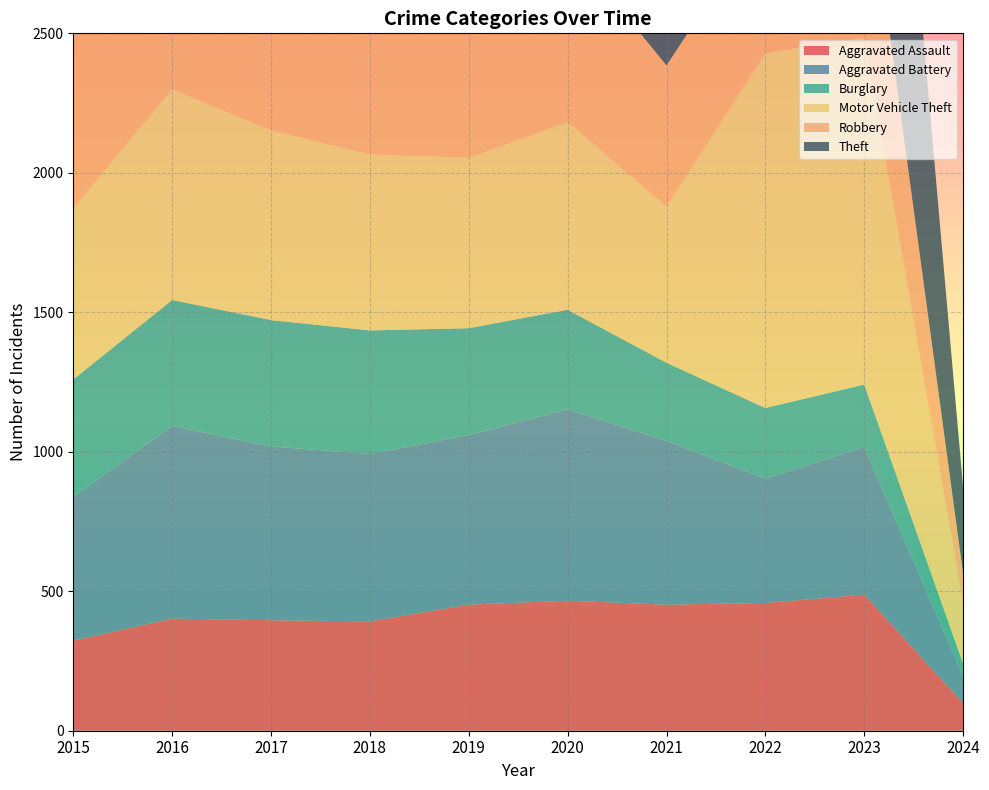

Reading left to right, transcribe all the data shown in this chart.

Aggravated Assault: 2015=323	2016=402	2017=396	2018=392	2019=452	2020=466	2021=452	2022=458	2023=488	2024=99
Aggravated Battery: 2015=515	2016=691	2017=623	2018=600	2019=608	2020=686	2021=587	2022=446	2023=529	2024=97
Burglary: 2015=421	2016=451	2017=453	2018=443	2019=383	2020=357	2021=280	2022=253	2023=224	2024=44
Motor Vehicle Theft: 2015=614	2016=756	2017=680	2018=631	2019=611	2020=673	2021=560	2022=1272	2023=1244	2024=214
Robbery: 2015=726	2016=819	2017=780	2018=741	2019=577	2020=637	2021=506	2022=495	2023=690	2024=109
Theft: 2015=1981	2016=2148	2017=1968	2018=2140	2019=2190	2020=1512	2021=1392	2022=1664	2023=1718	2024=309